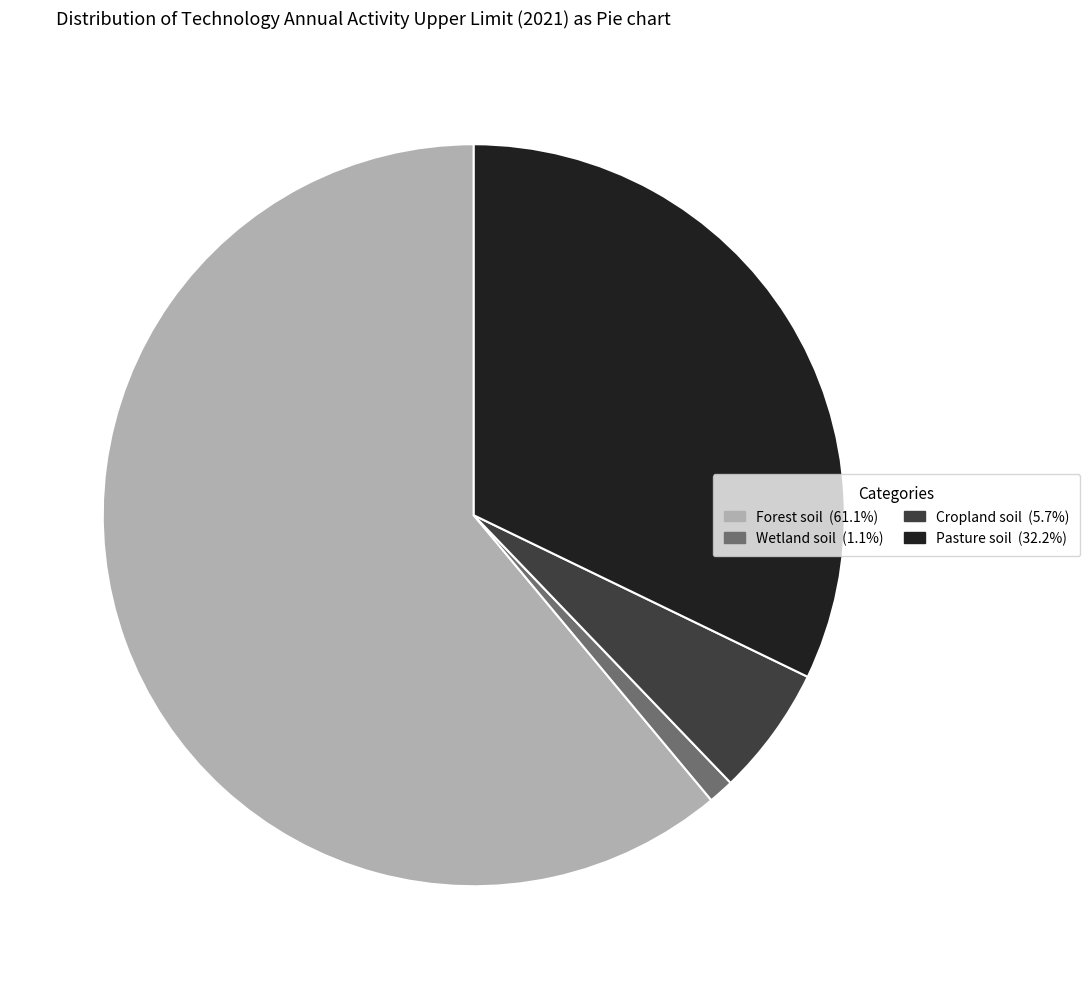

Is Forest soil (61.1%) the majority of the pie?

Yes